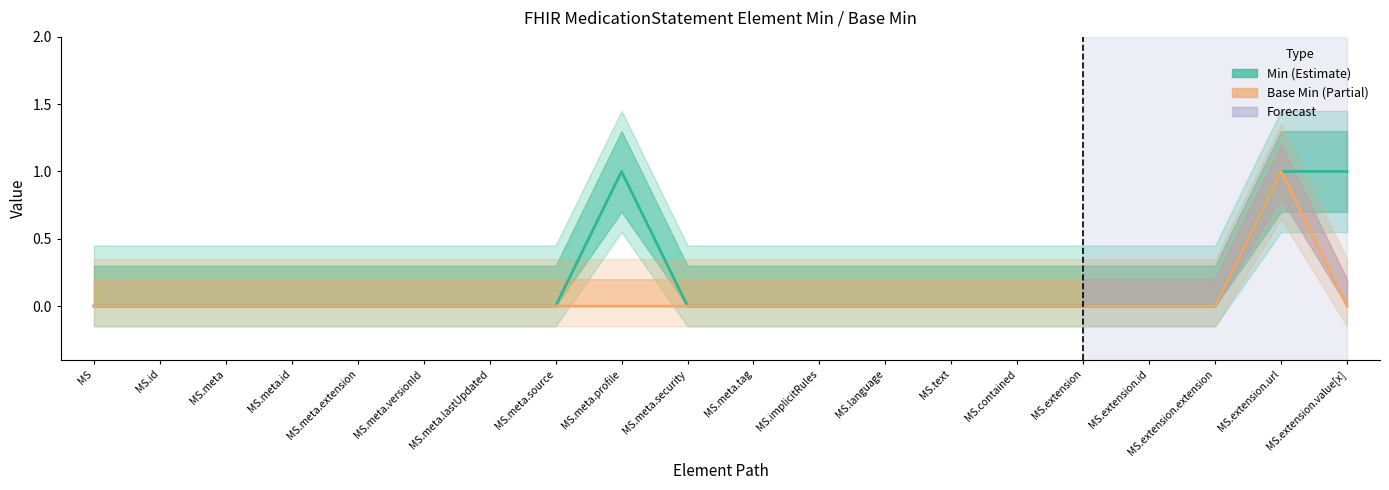

Which series has the widest spread of values?

Min